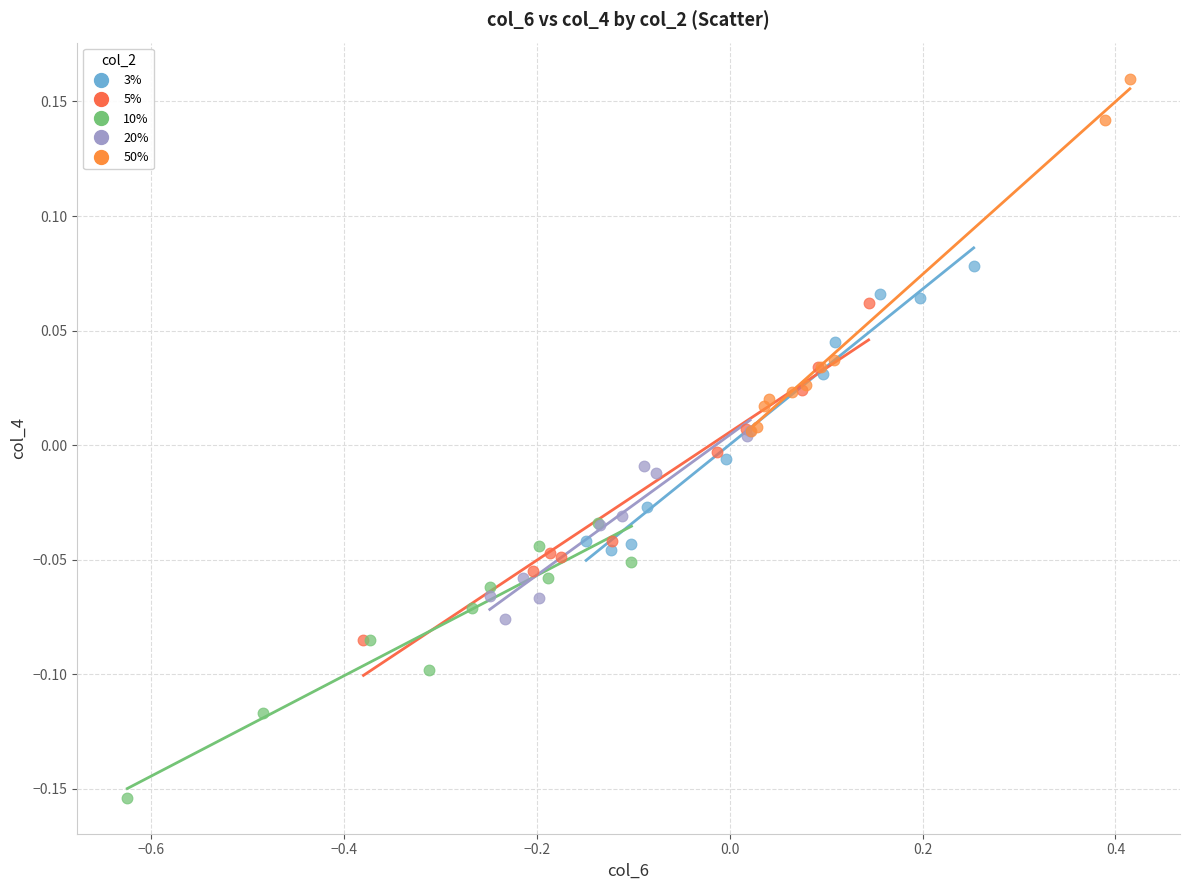

Which series reaches the minimum Y coordinate?

10%